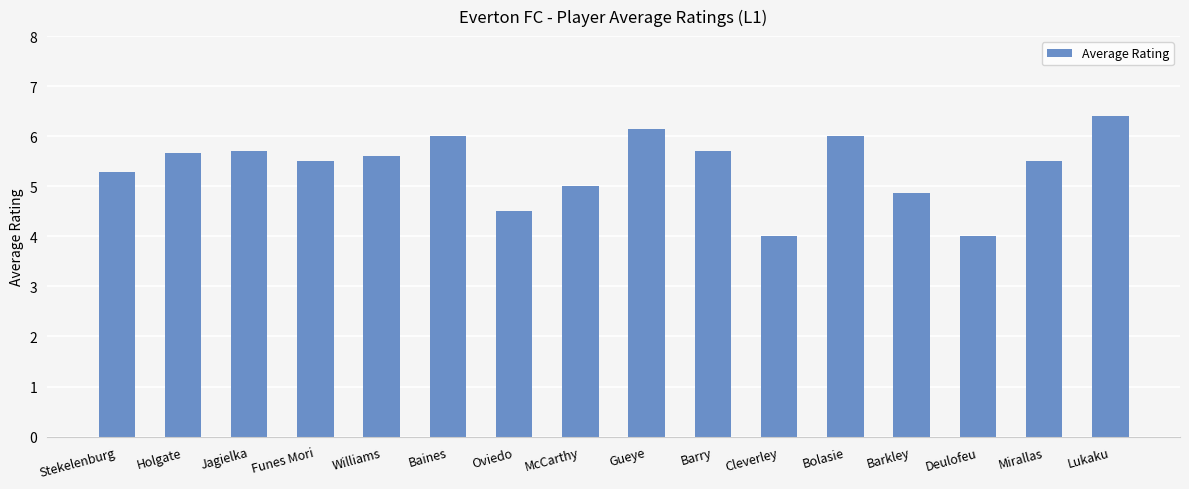

Reading left to right, extract all data points from this chart.

5.3	5.7	5.7	5.5	5.6	6.0	4.5	5.0	6.1	5.7	4.0	6.0	4.9	4.0	5.5	6.4